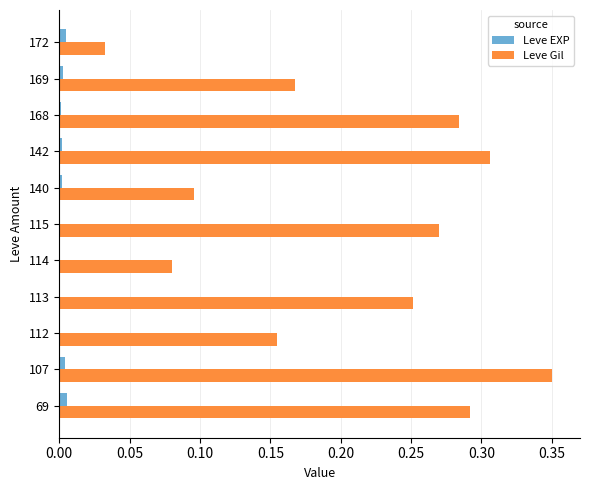

Is the value of Leve EXP at 168 greater than the value of Leve Gil at 112?

No